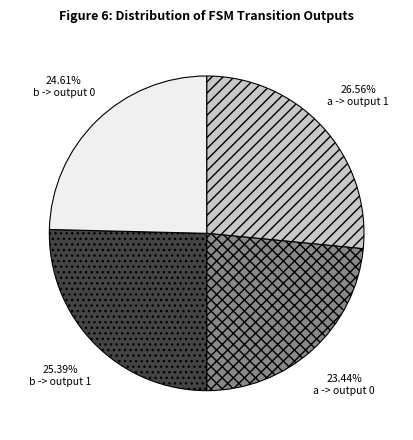

Which has a higher value, a -> output 1 or b -> output 1?

a -> output 1